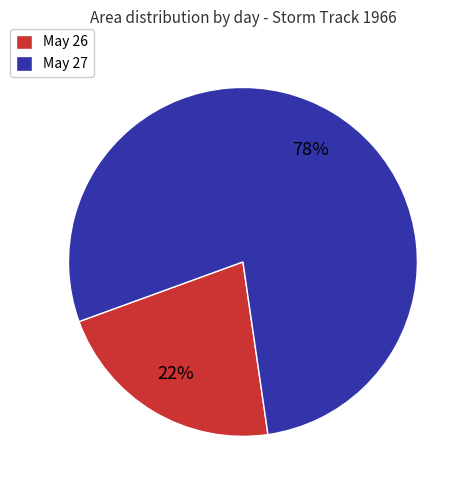

Is it true that May 26 is 22% of the pie?

True